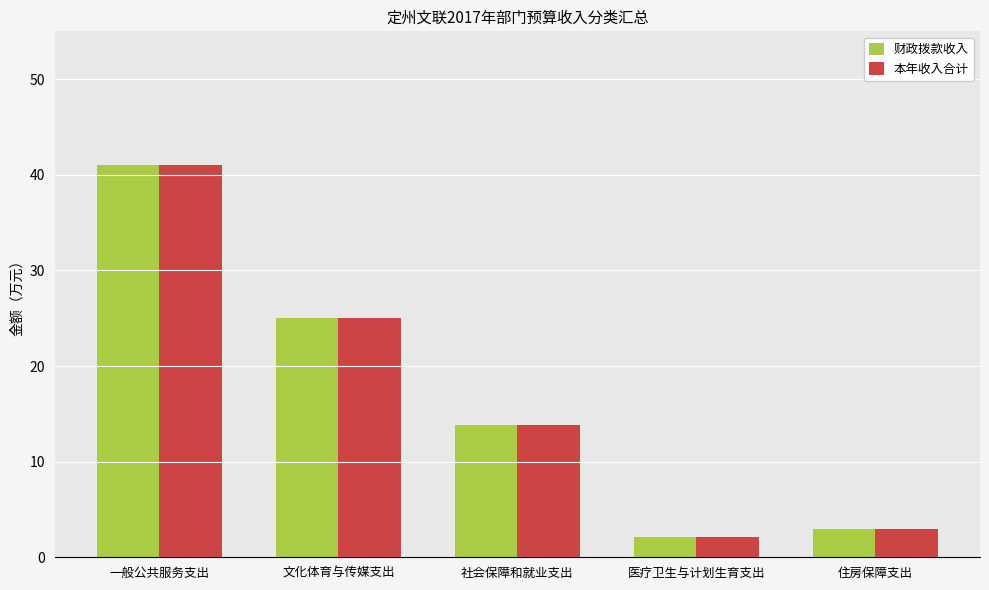

True or false: 财政拨款收入 has a value of 13.9 at 社会保障和就业支出.

True